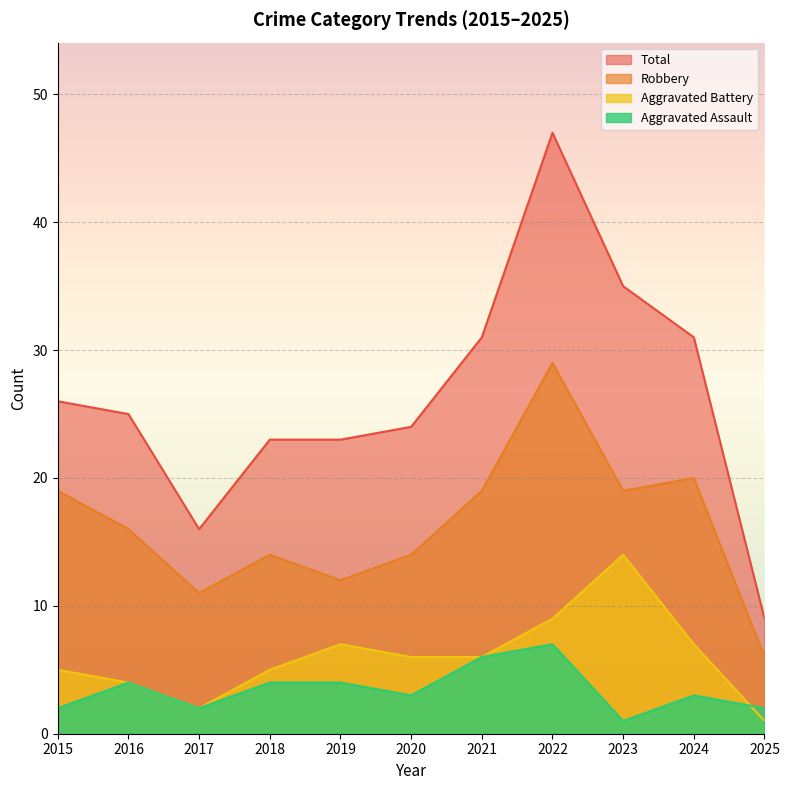

At which category does Robbery reach its first local peak?

2018